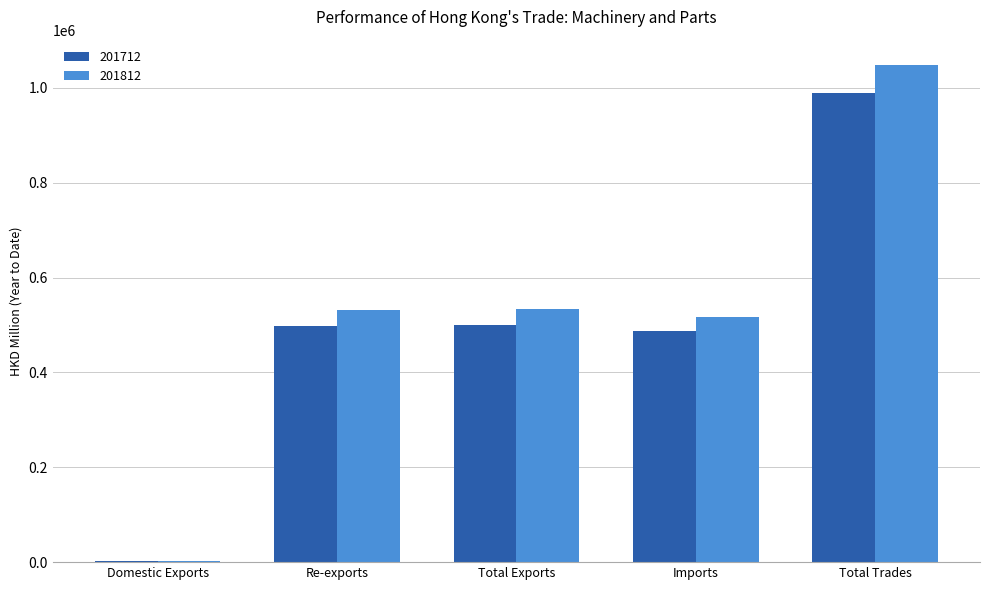

The 201812 series shows 1049446.6 at Total Trades. True or false?

True